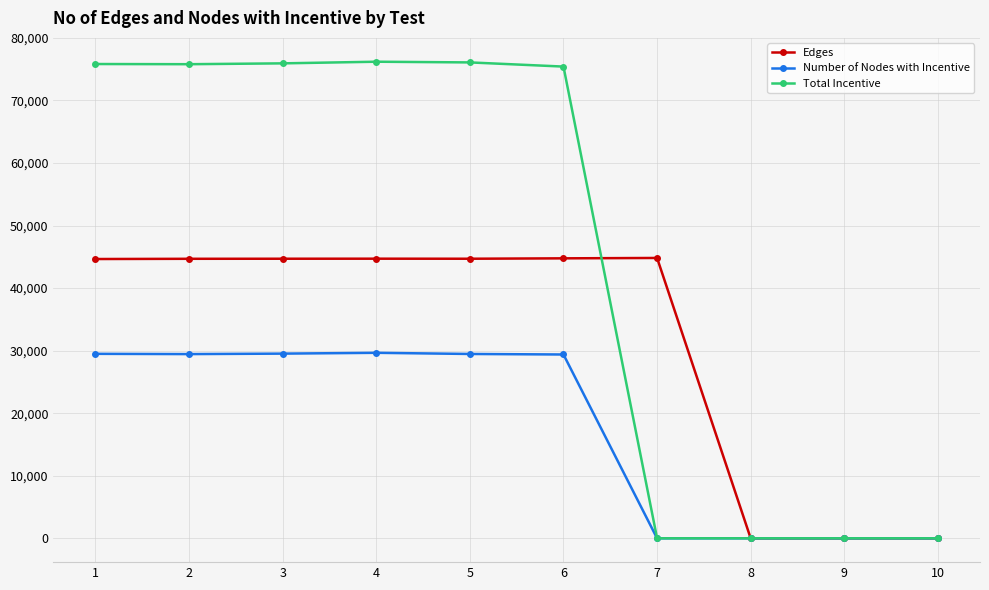

What is the difference between the second highest and minimum values in the Number of Nodes with Incentive series?

29528